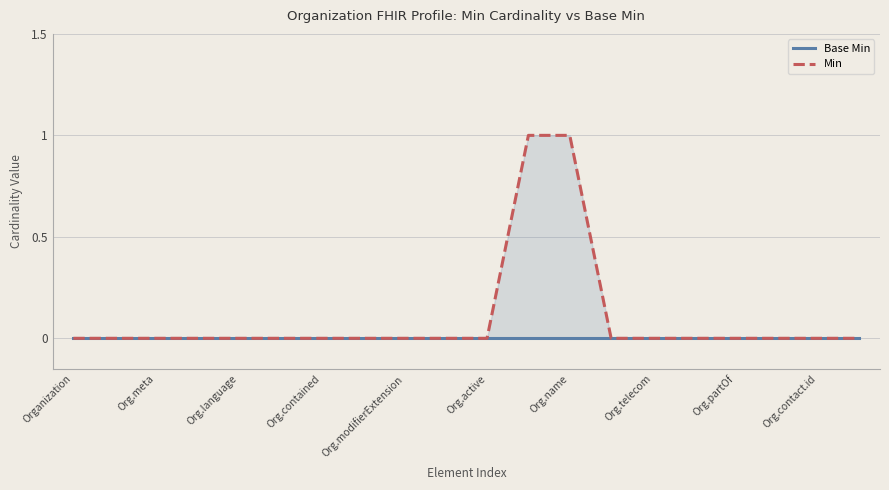

True or false: Base Min and Min intersect in this chart.

False